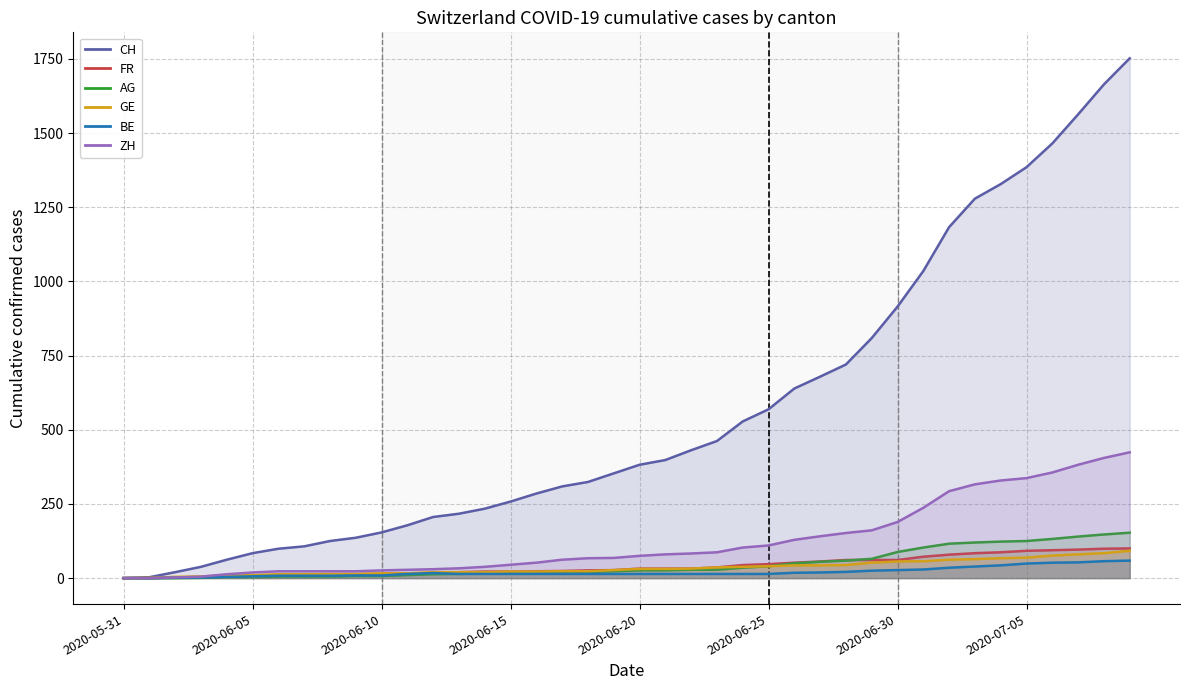

What are all the series names shown in the legend?

CH, FR, AG, GE, BE, ZH